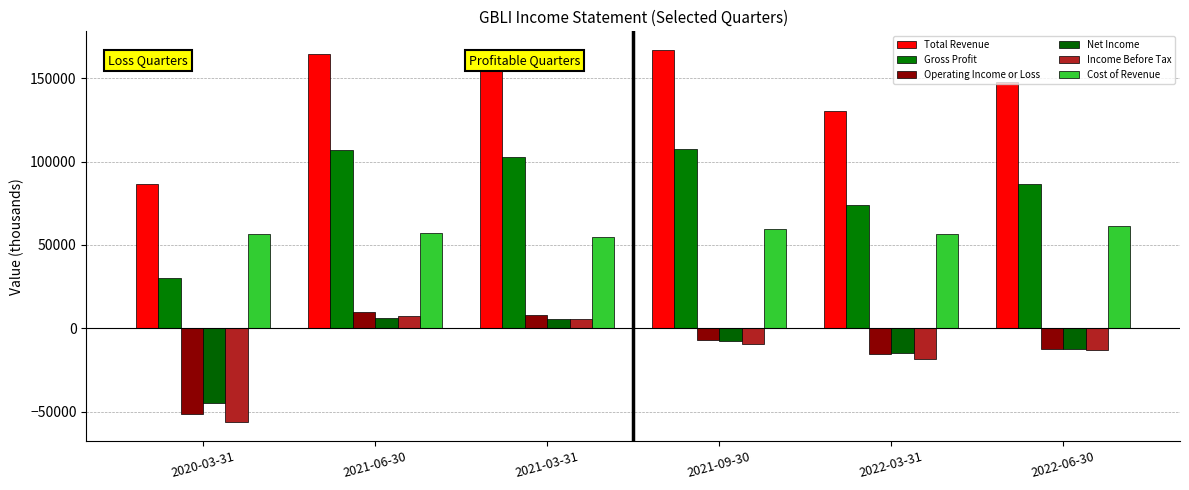

Which label corresponds to the largest value in the chart?

2021-09-30